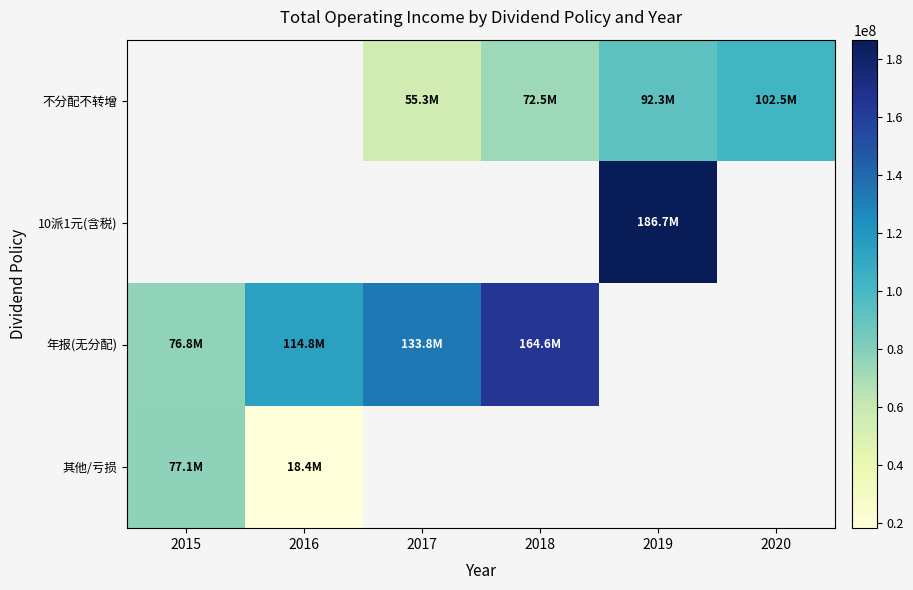

True or false: 其他/亏损 has a value of 134130563.4 at 2015.

False